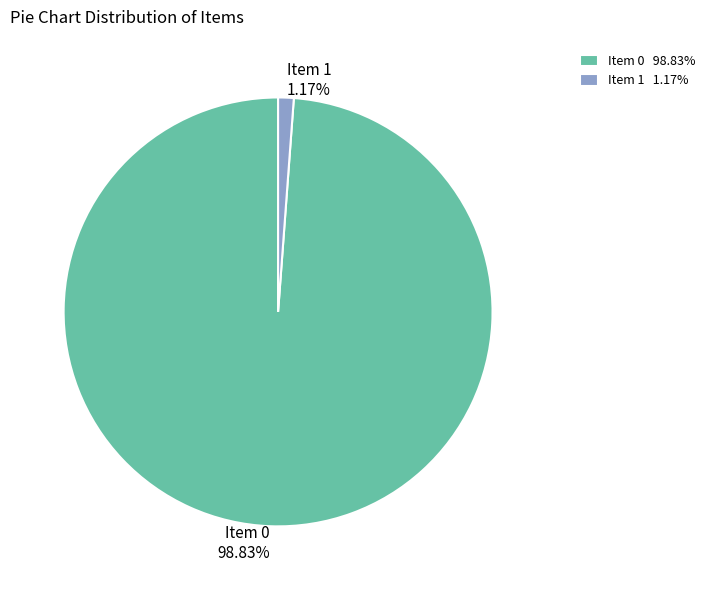

Between Item 0 and Item 1, which is larger?

Item 0